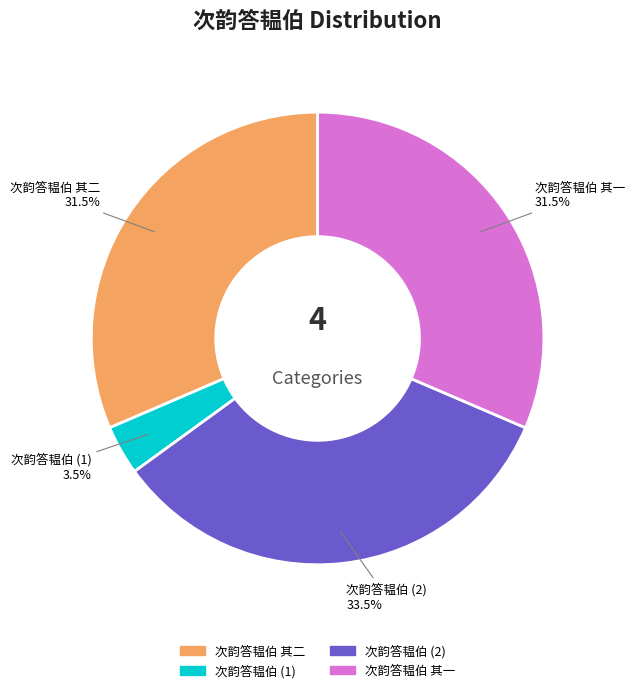

To the nearest percent, what is the average slice percentage?

25%